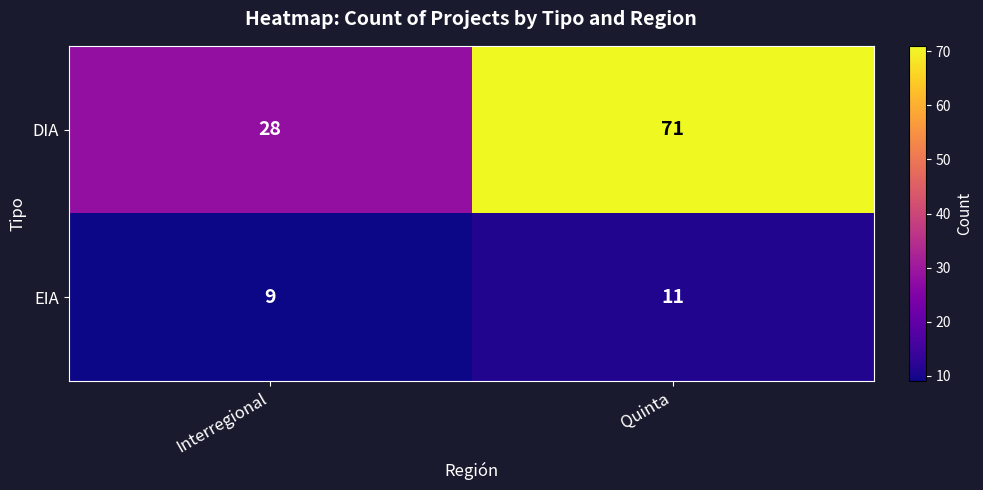

What is the difference between the maximum and minimum values in the DIA series?

43